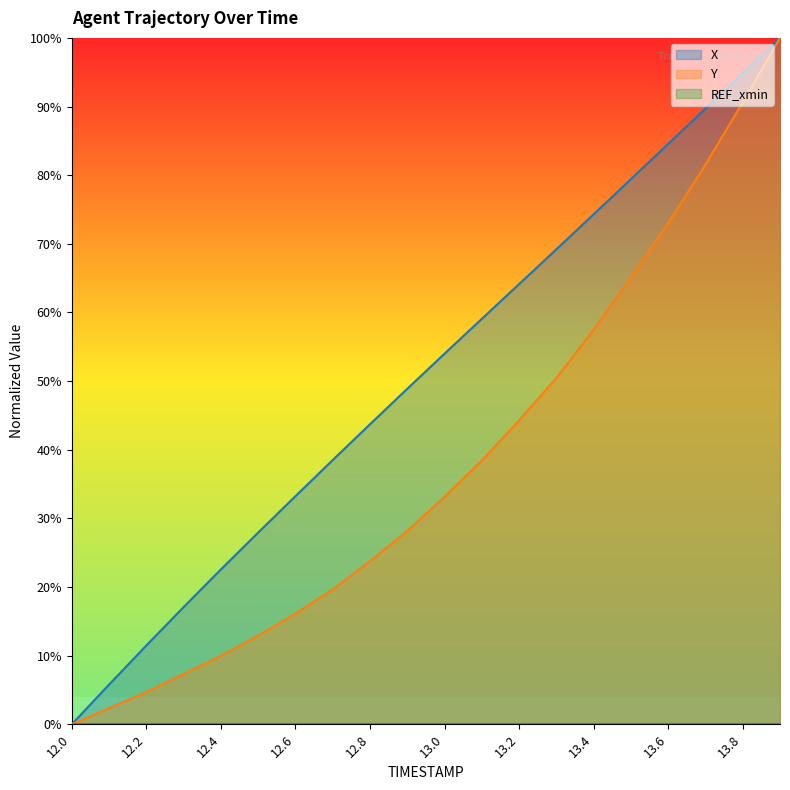

At which category does the chart reach its minimum across all series?

12.0